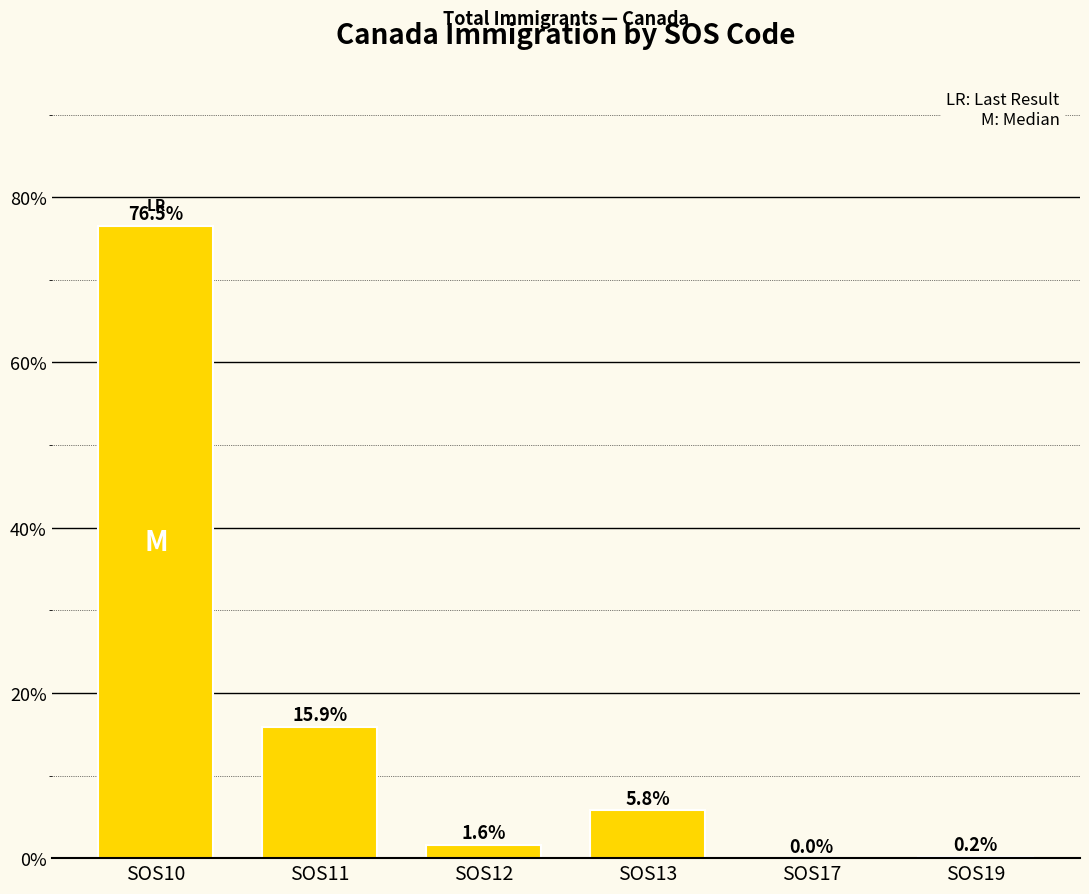

What is the sum of all values?

100.0